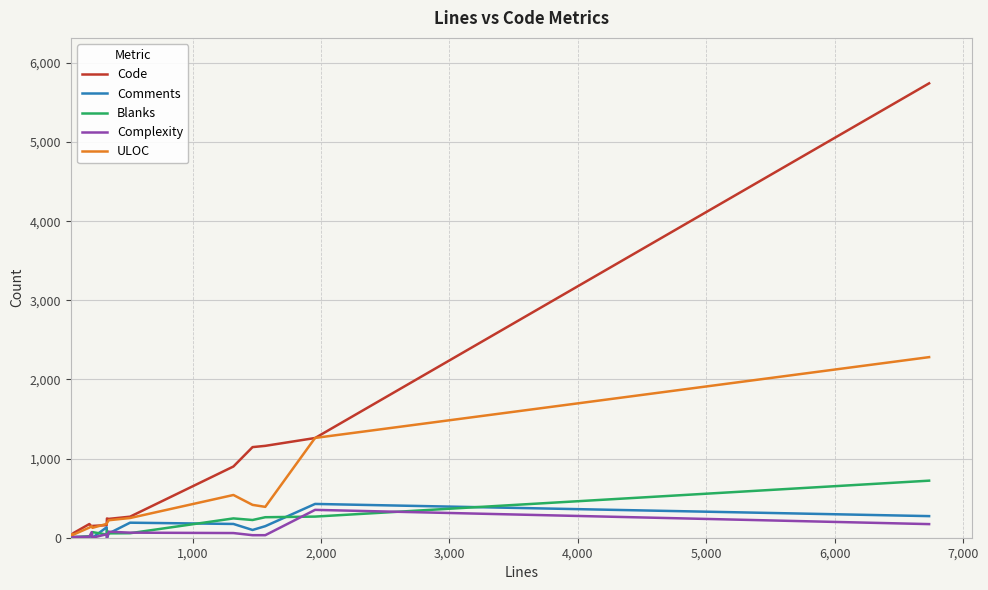

What is the highest value of the Blanks series?

721